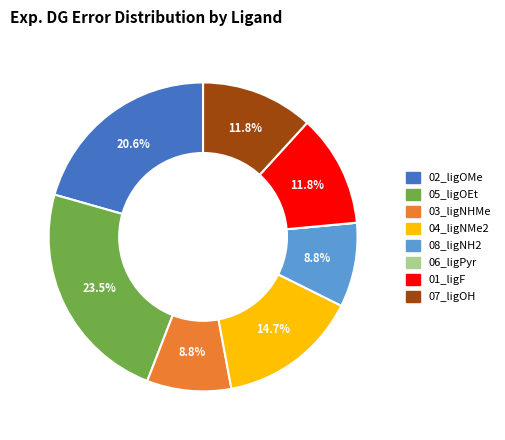

To the nearest percent, what is the average slice percentage?

12%